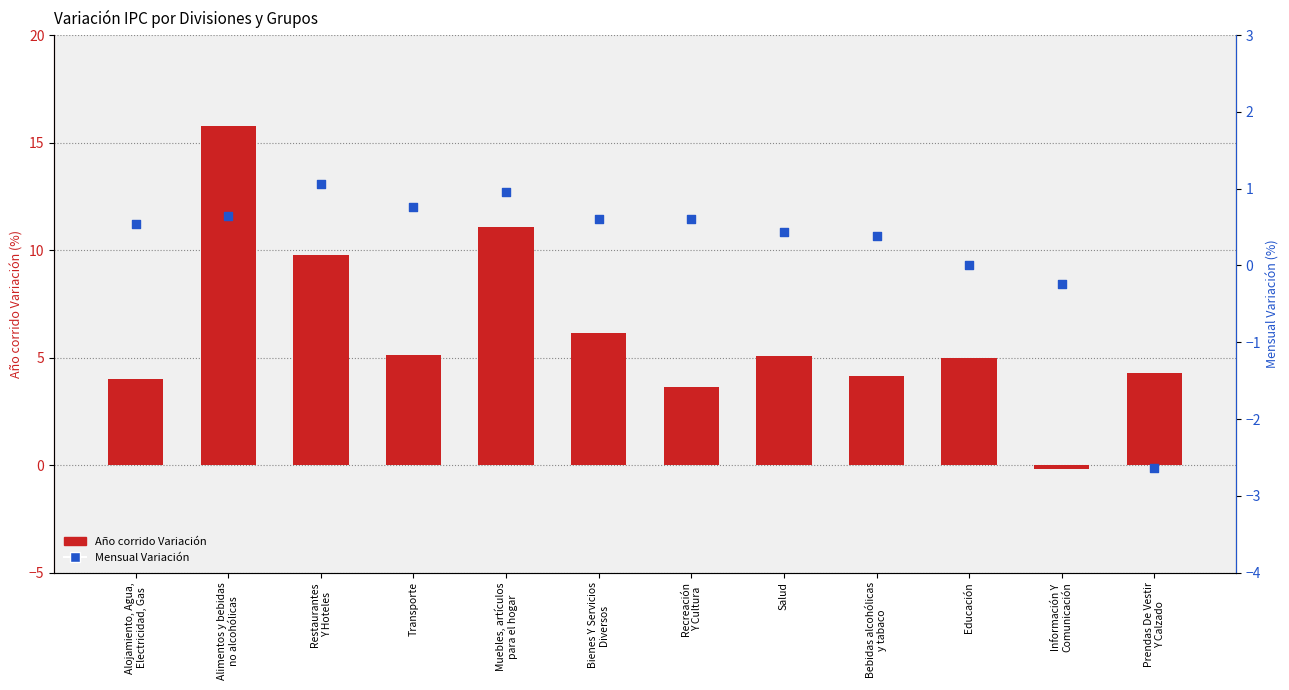

Which series has the largest total across all categories?

Año corrido Variación